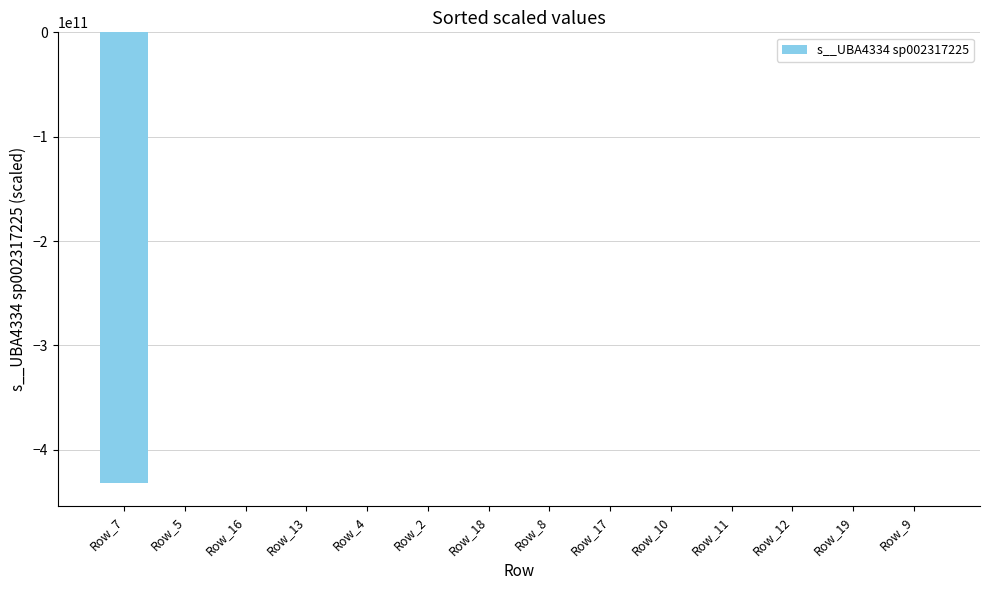

Is it true that the value at Row_9 is 0.0?

True